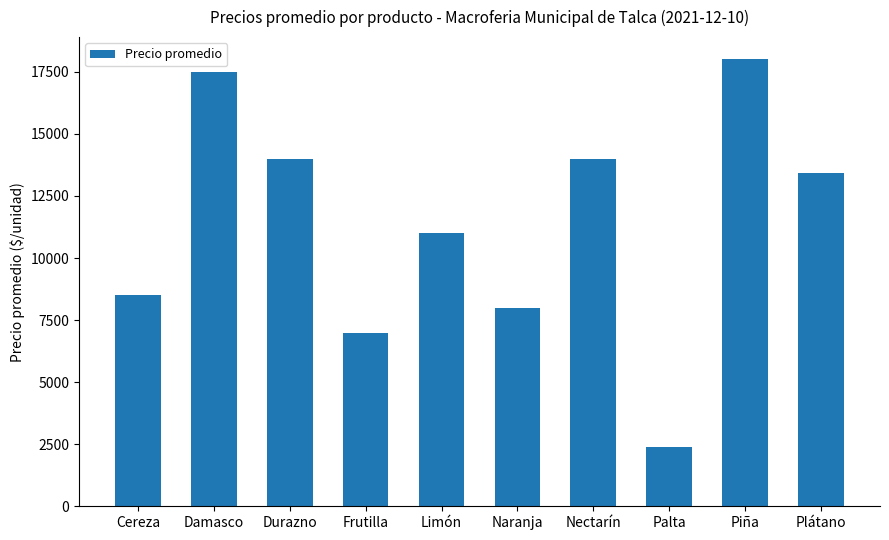

What is the smallest value displayed?

2400